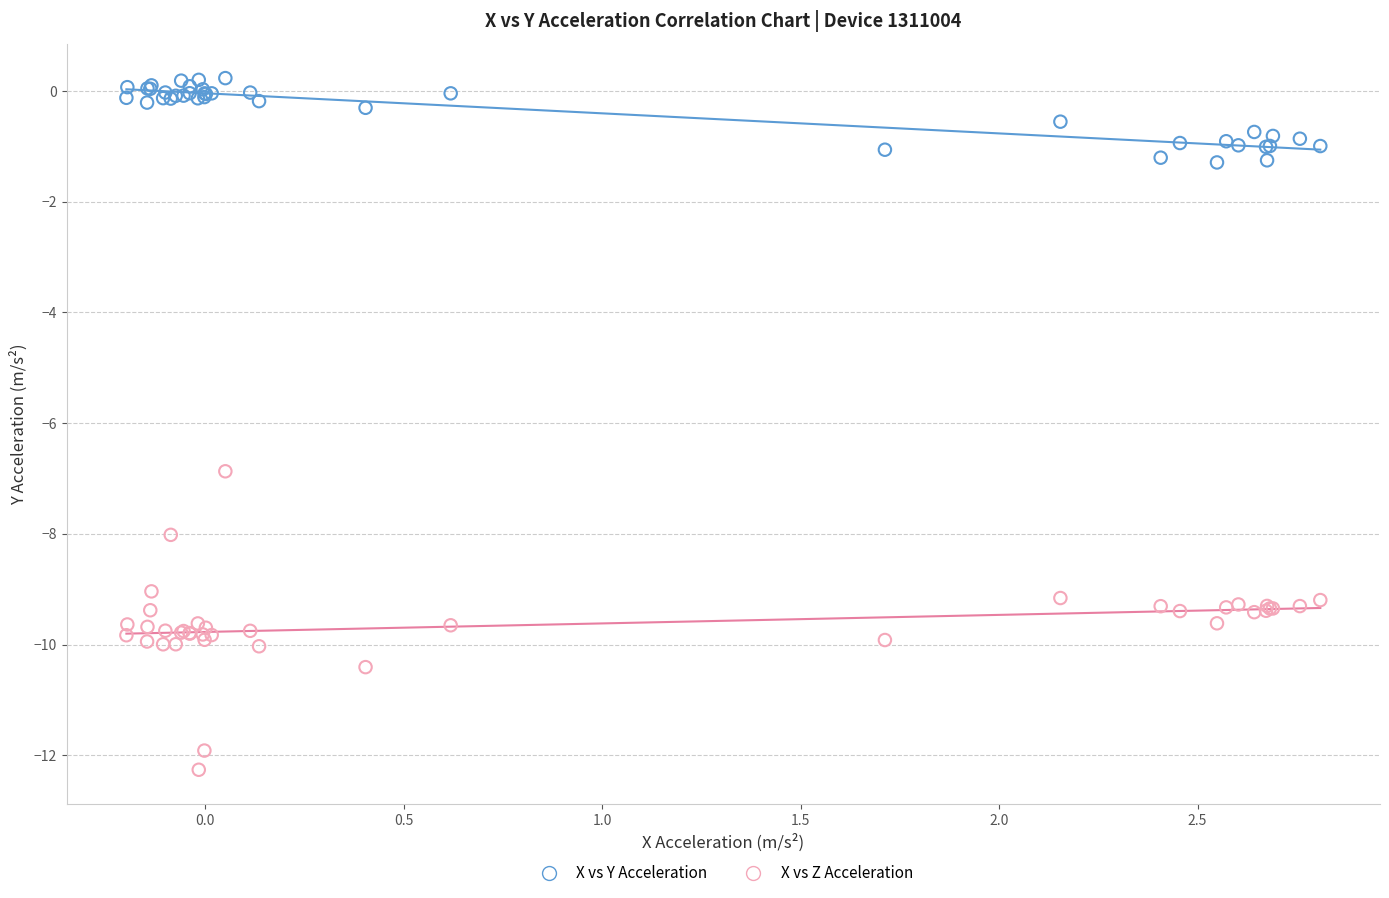

Across all series, what Y value is closest to -6?

-6.9